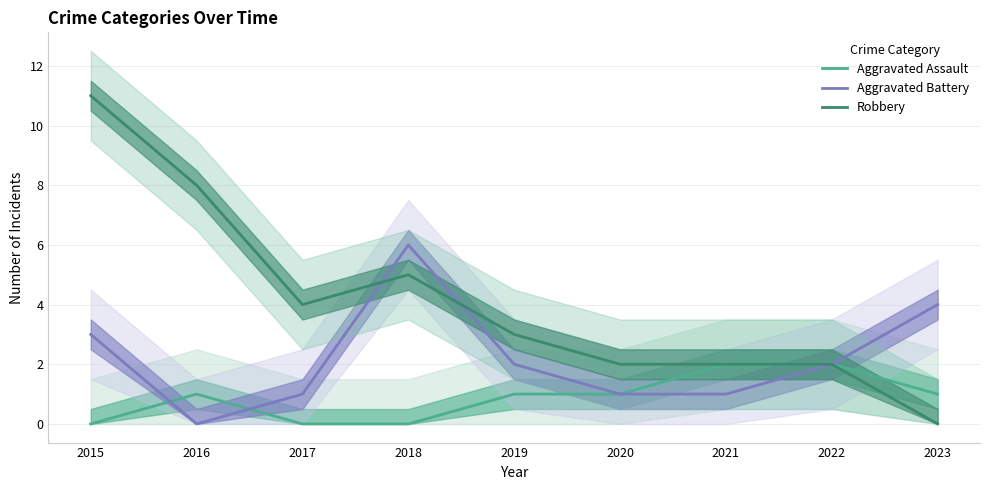

Which series ends up on top after the final intersection of Robbery and Aggravated Battery?

Robbery